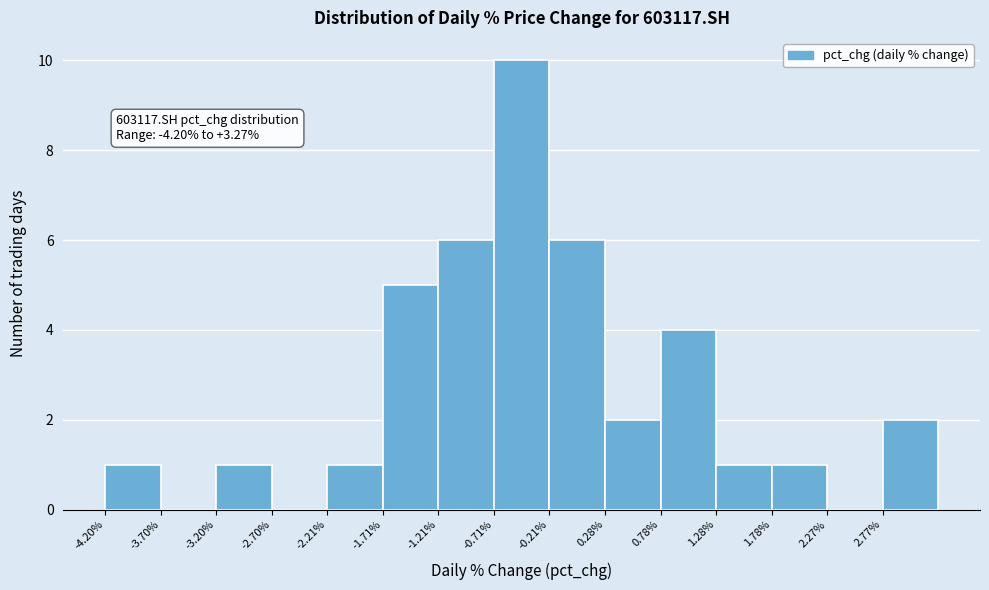

Over which range of the x-axis is the bar tallest?

-0.70 to -0.20